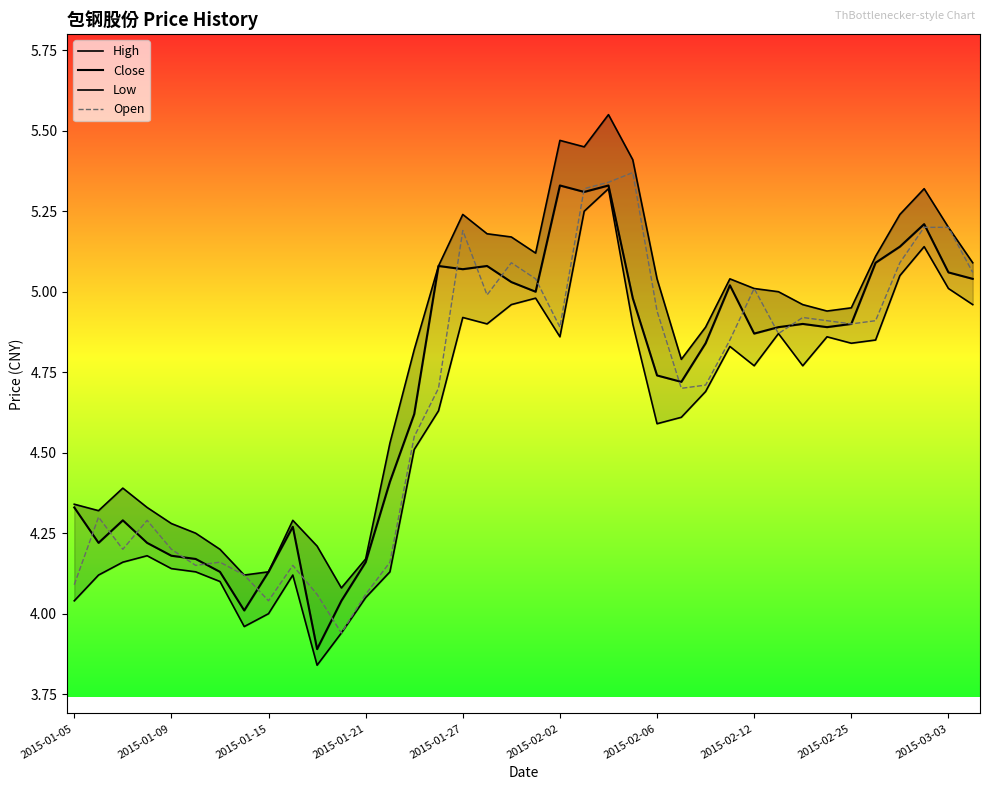

Is it true that Open equals 5.2 at 2015-03-03?

True